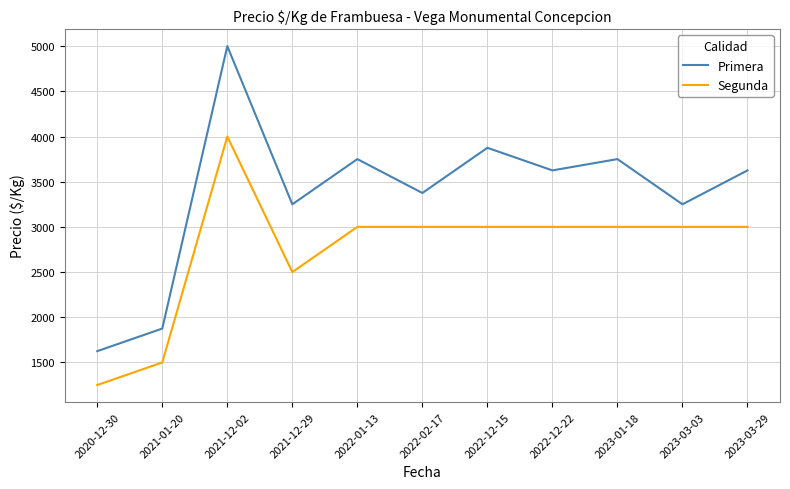

At how many categories does at least one series exceed 4779?

1